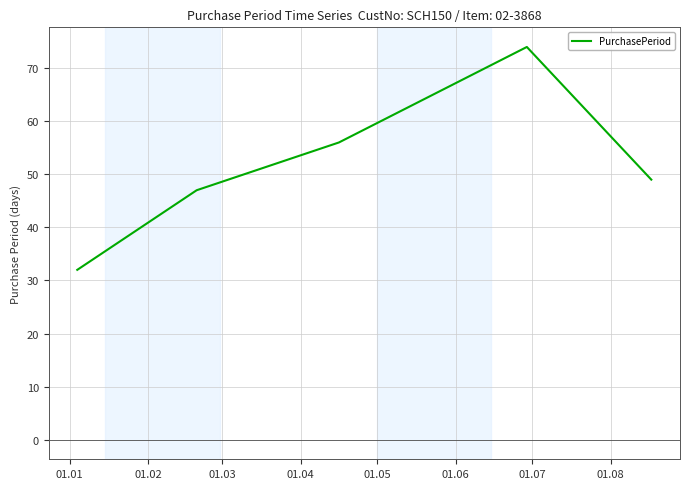

What is the greatest value displayed?

74